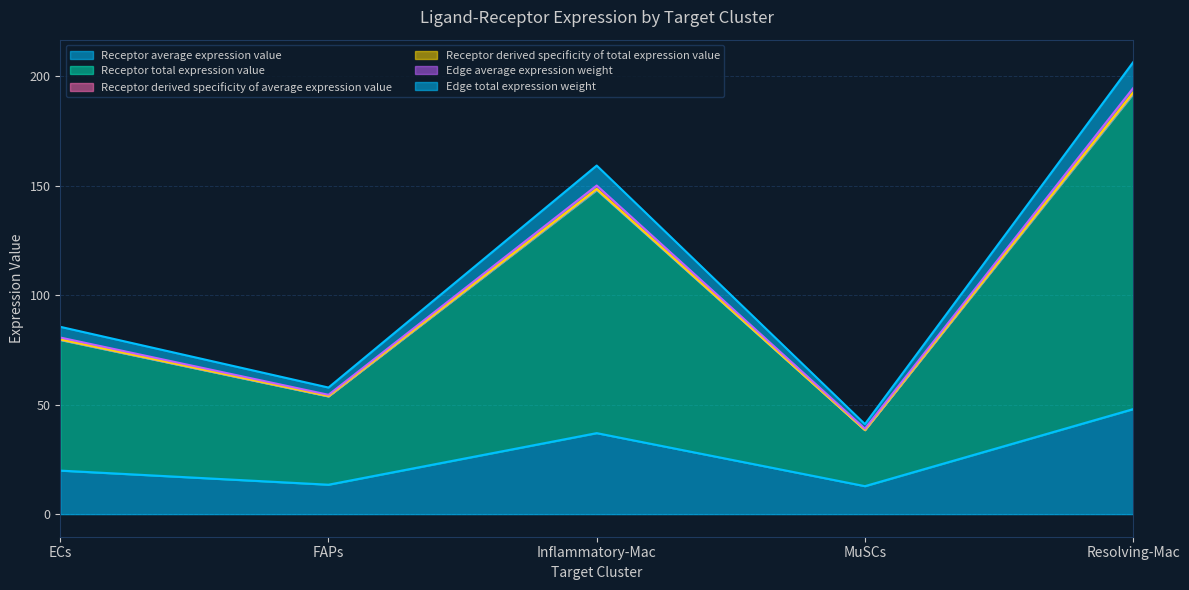

At which category does Edge total expression weight reach its first local peak?

Inflammatory-Mac